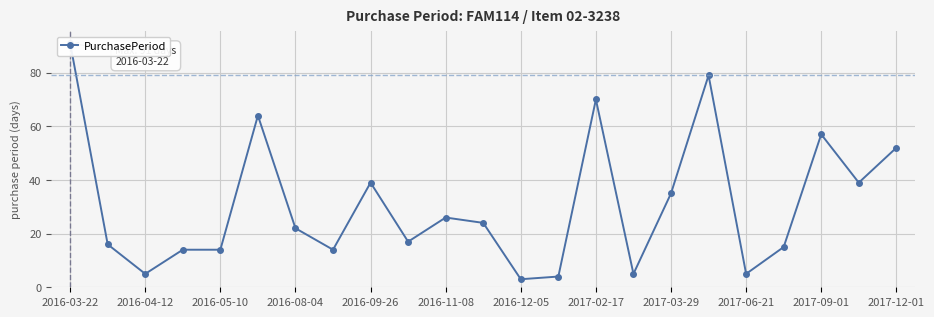

What is the value of the 1st point from the left?

91